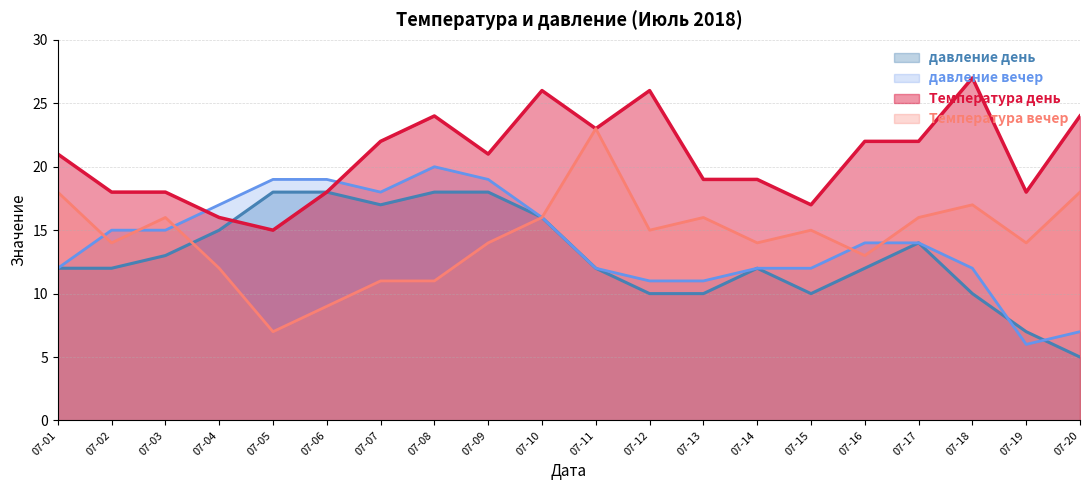

The value of давление день at 07-05 is 30. True or false?

False